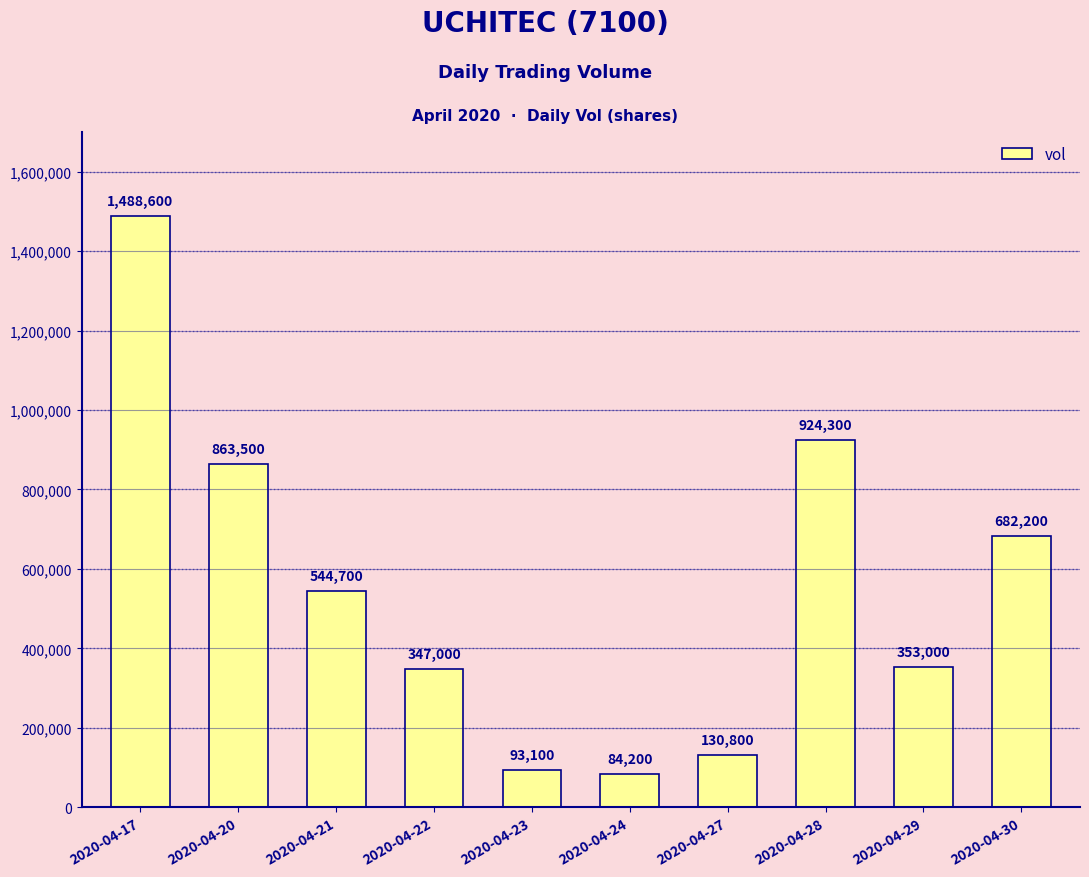

What is the minimum value shown in the chart?

84200